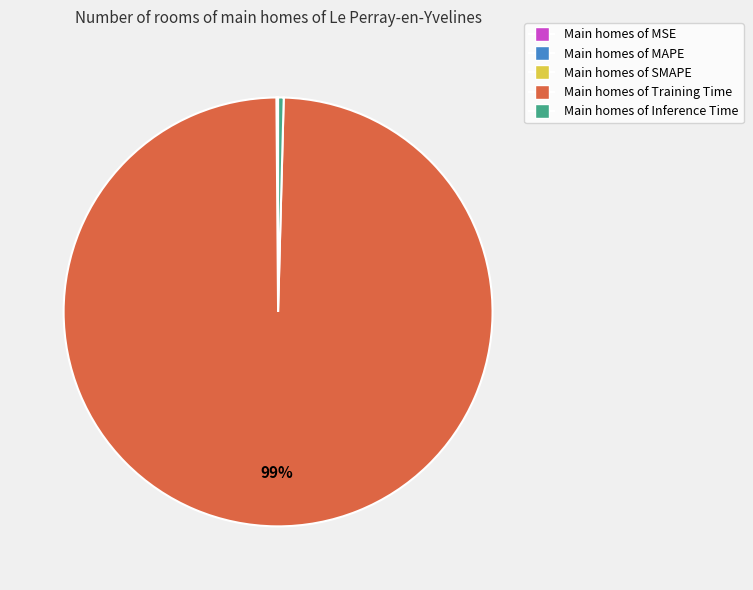

To the nearest percent, what is the average slice percentage?

20%